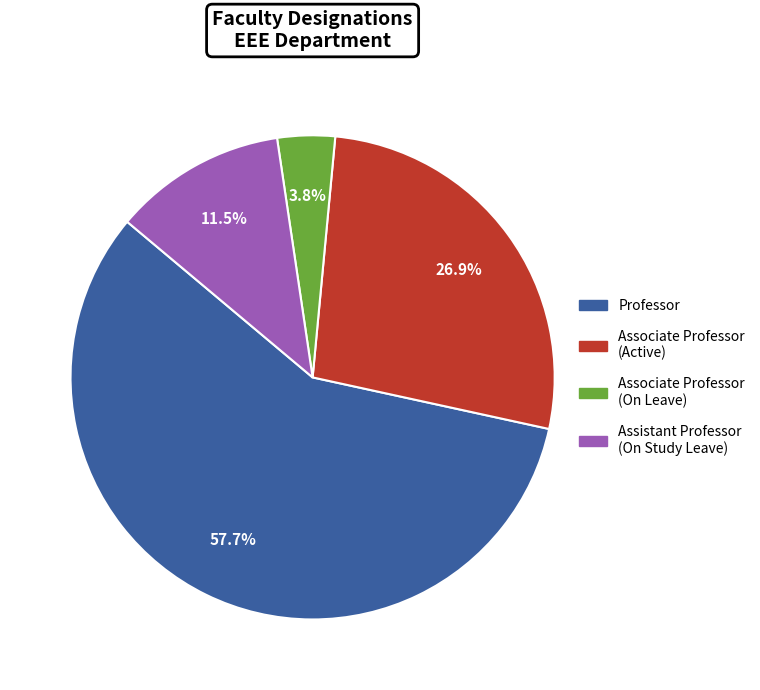

How many slices are in this pie chart?

4